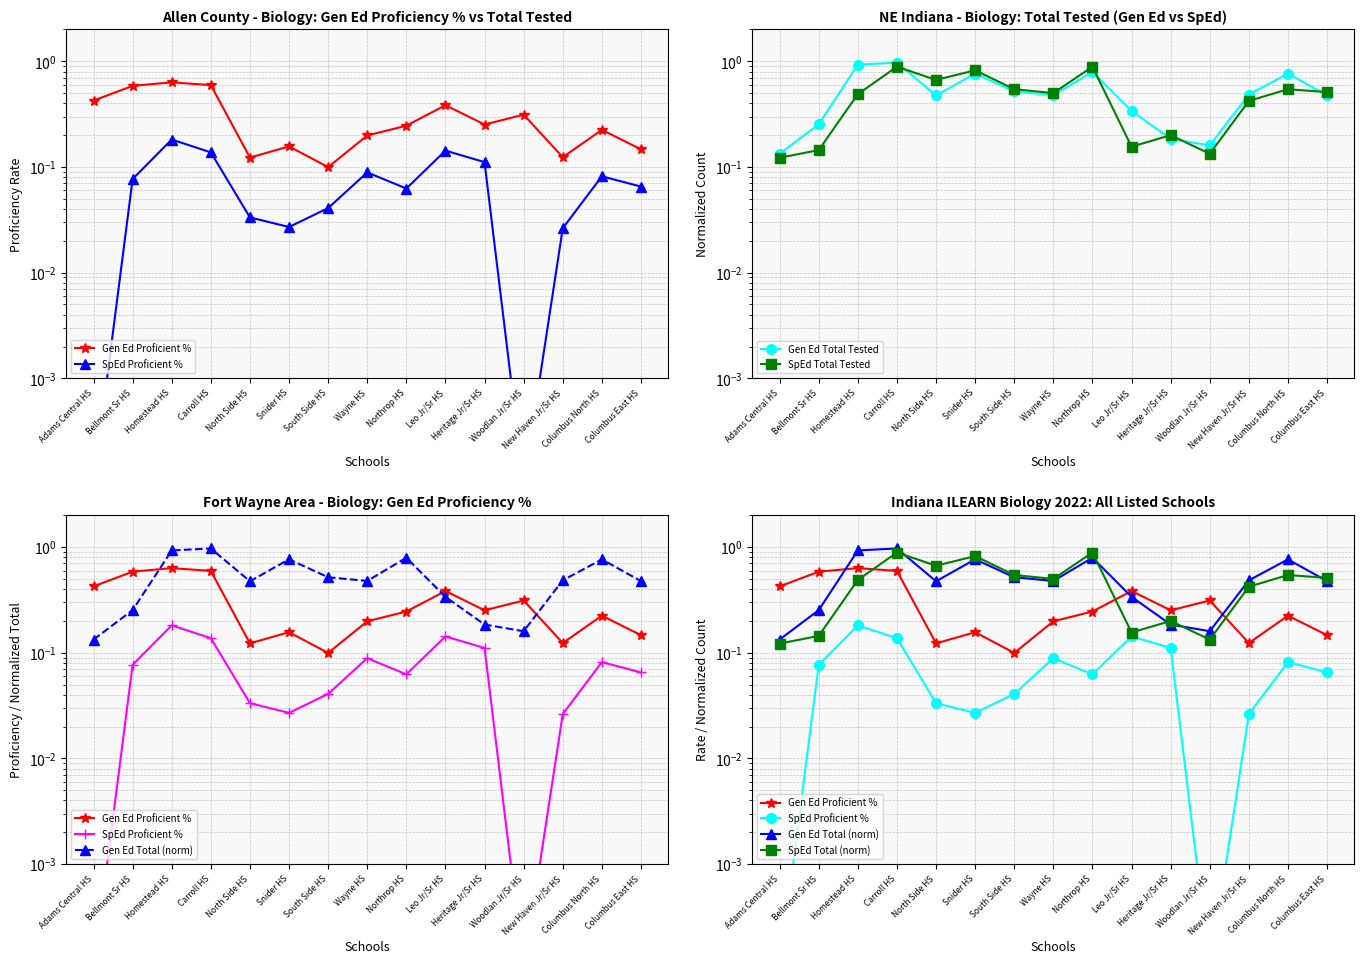

What are all the series names shown in the legend?

Gen Ed Proficient %, SpEd Proficient %, Gen Ed Total Tested, SpEd Total Tested, Gen Ed Total (norm), SpEd Total (norm)